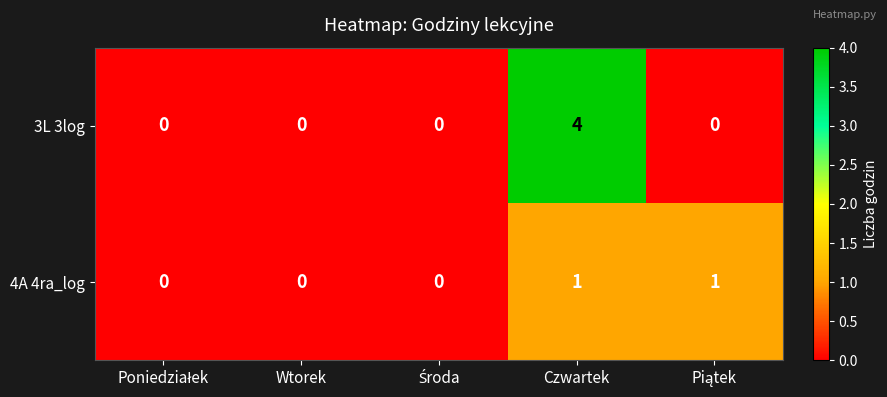

The value of 4A 4ra_log at Wtorek is 0. True or false?

True